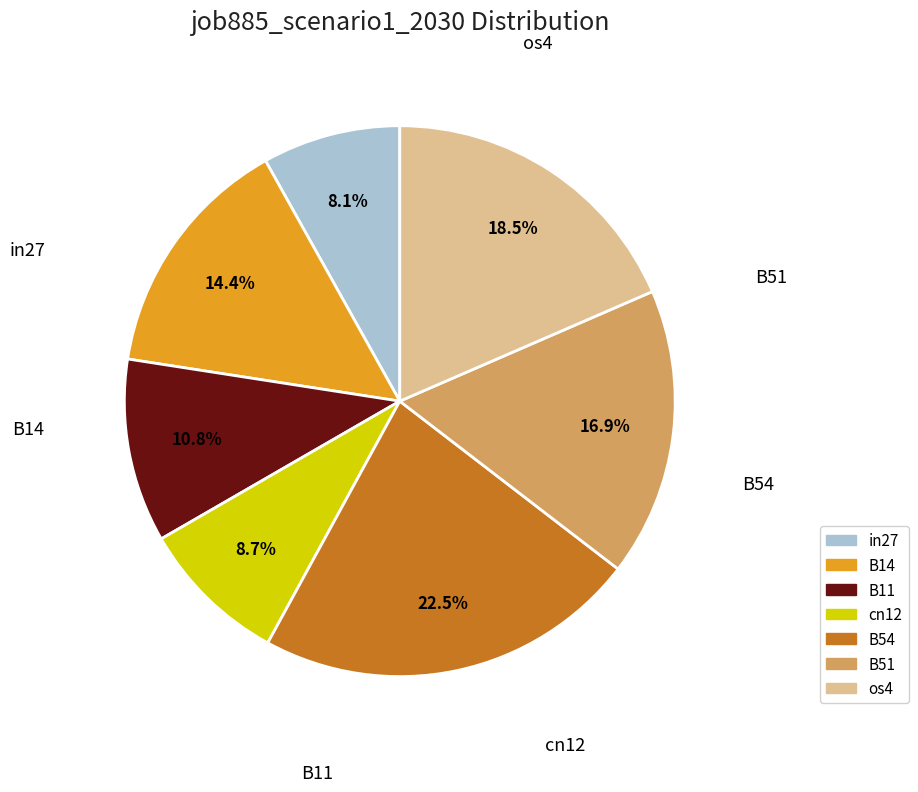

Is it true that B11 is 25% of the pie?

False